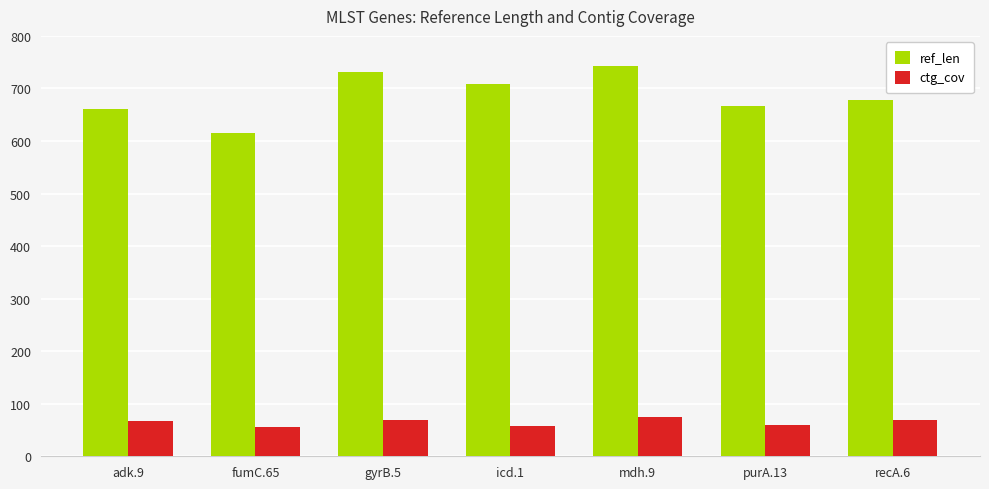

Rank the series by their average value, from lowest to highest.

ctg_cov, ref_len